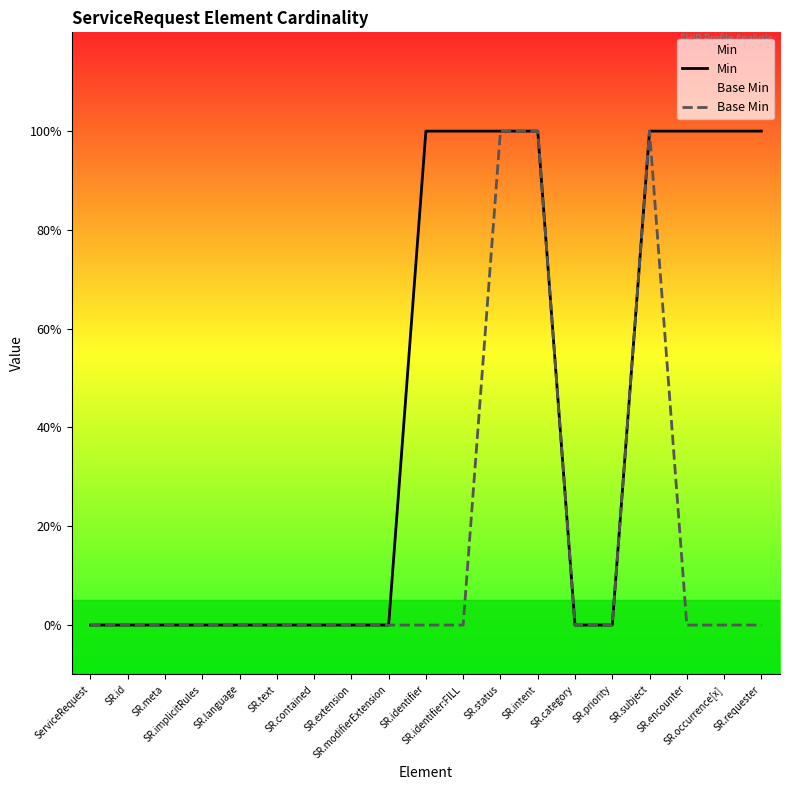

Reading left to right, transcribe all the data shown in this chart.

Min: ServiceRequest=0	SR.id=0	SR.meta=0	SR.implicitRules=0	SR.language=0	SR.text=0	SR.contained=0	SR.extension=0	SR.modifierExtension=0	SR.identifier=1	SR.identifier:FILL=1	SR.status=1	SR.intent=1	SR.category=0	SR.priority=0	SR.subject=1	SR.encounter=1	SR.occurrence[x]=1	SR.requester=1
Base Min: ServiceRequest=0	SR.id=0	SR.meta=0	SR.implicitRules=0	SR.language=0	SR.text=0	SR.contained=0	SR.extension=0	SR.modifierExtension=0	SR.identifier=0	SR.identifier:FILL=0	SR.status=1	SR.intent=1	SR.category=0	SR.priority=0	SR.subject=1	SR.encounter=0	SR.occurrence[x]=0	SR.requester=0